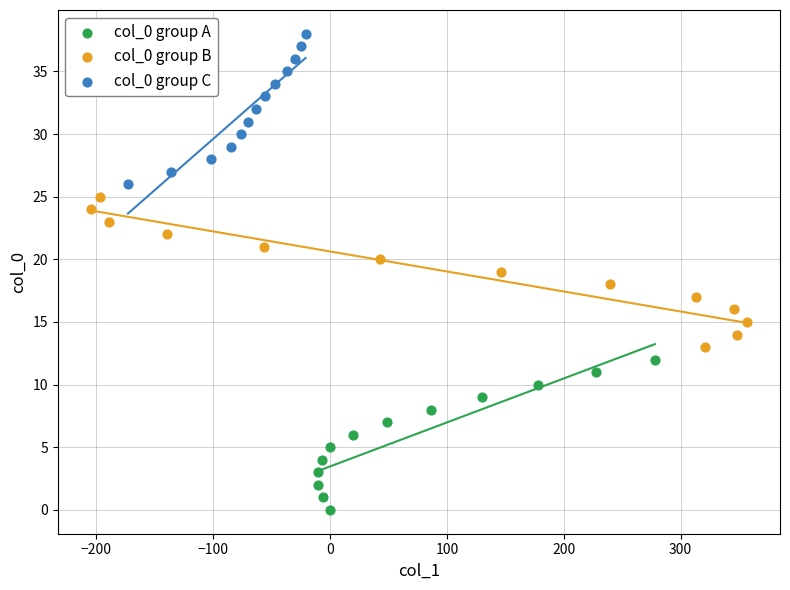

Which series contains the lowest Y value?

col_0 group A